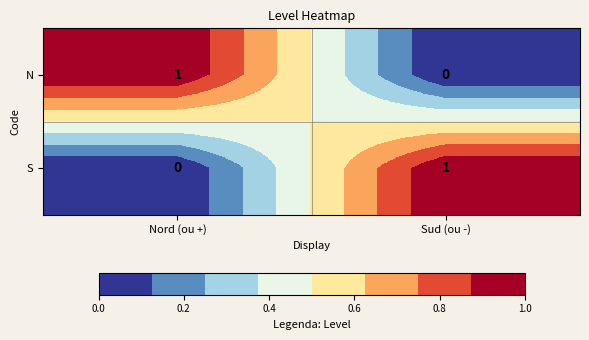

How many data points does each series have?

2